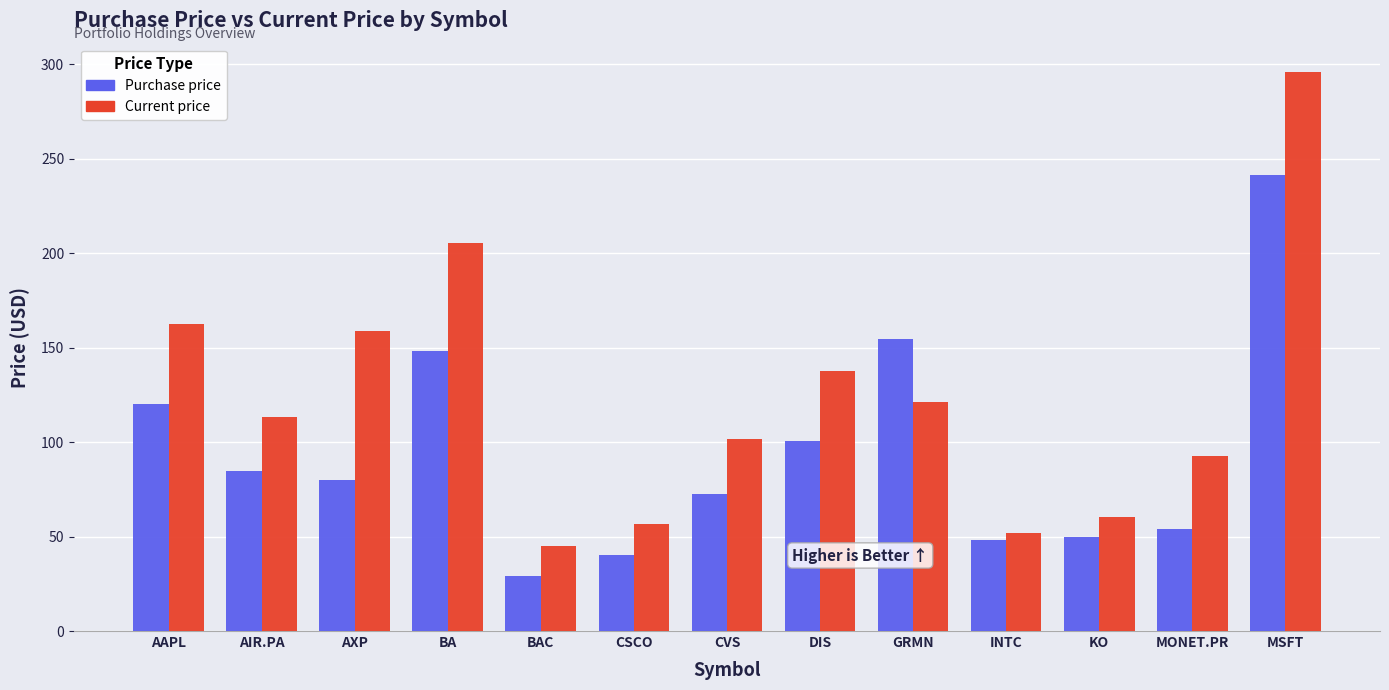

Which category has the highest value in the Purchase price series?

MSFT